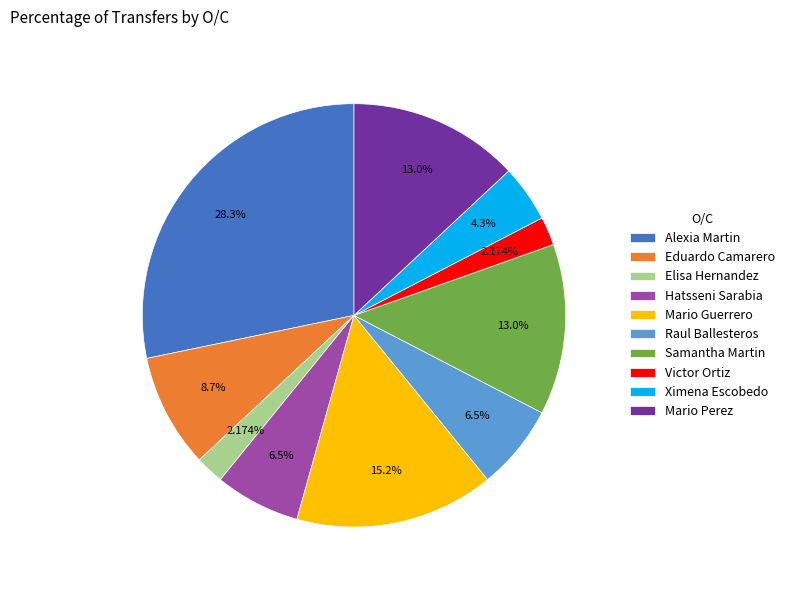

Approximately how many times larger is the value at Mario Perez compared to Victor Ortiz?

6.0